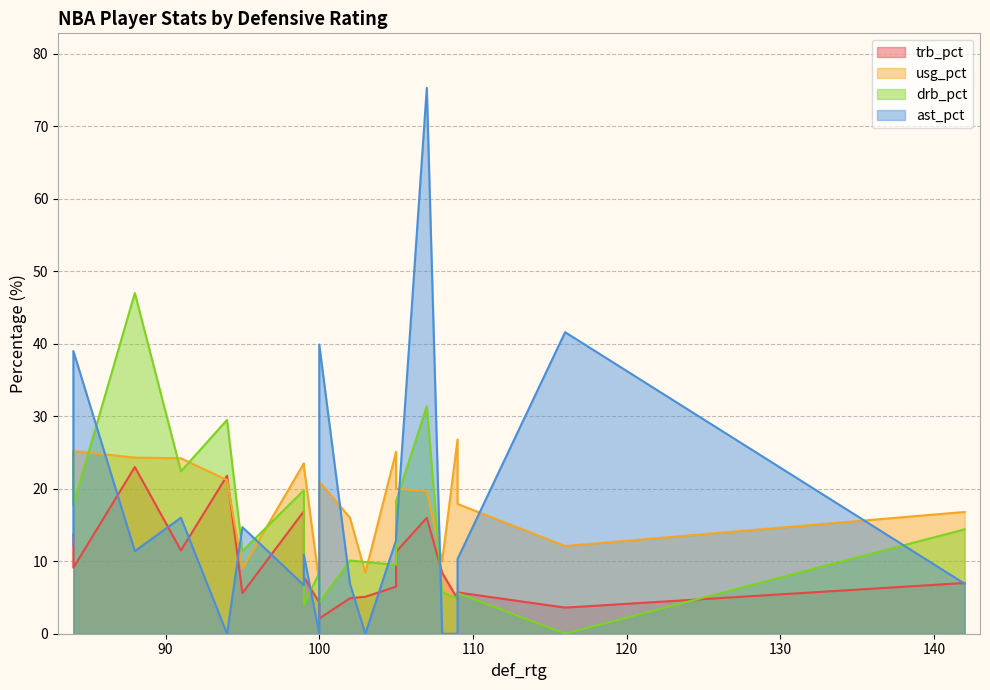

What are all the series names shown in the legend?

trb_pct, usg_pct, drb_pct, ast_pct